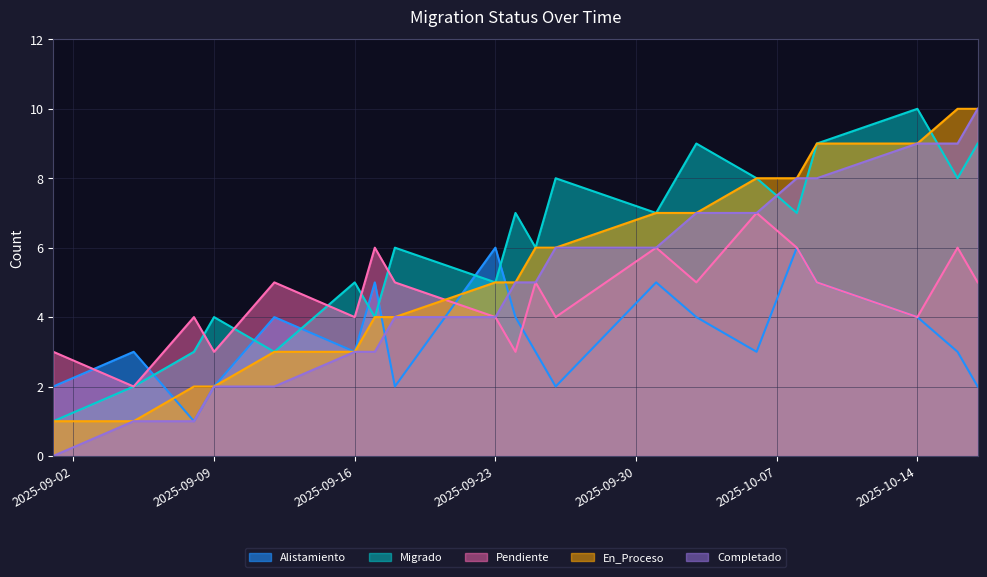

What value does the En_Proceso series have at 2025-09-08?

2